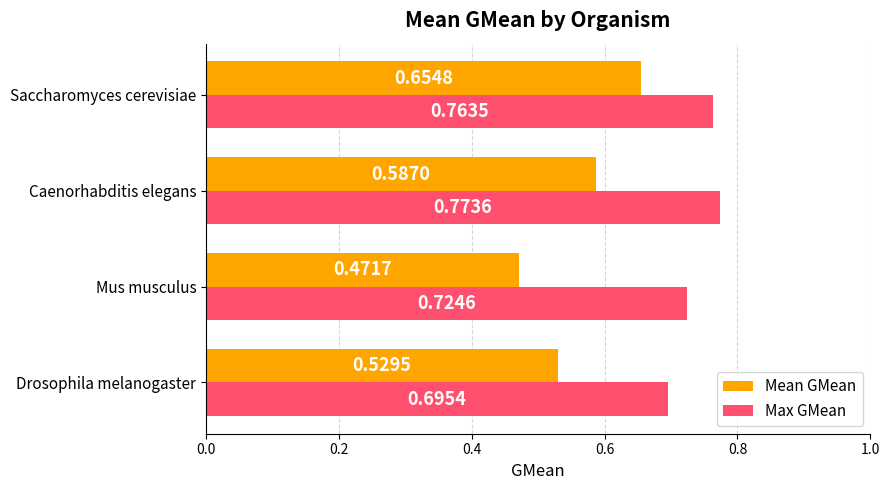

Which series has the largest range (max minus min)?

Mean GMean